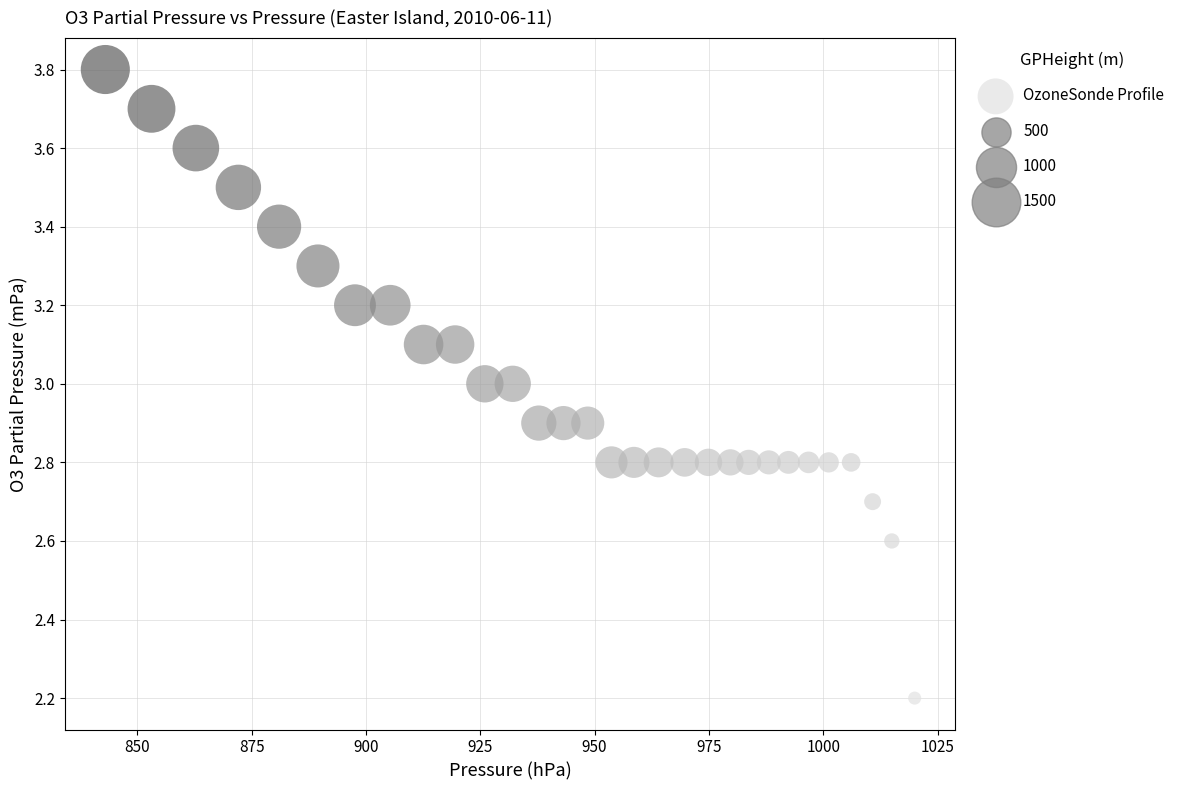

What is the range of Y values (max minus min)?

1.6